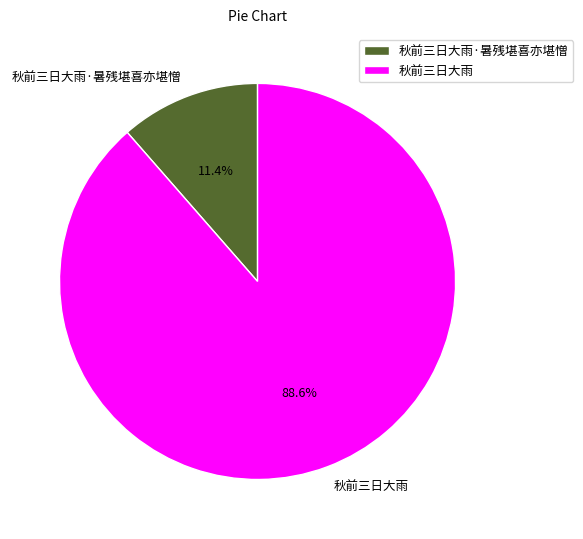

How many segments does this pie chart have?

2